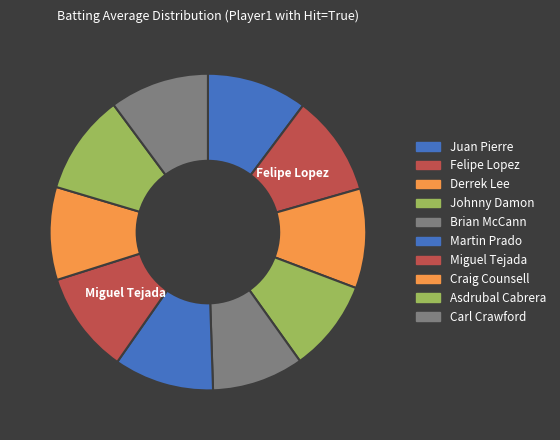

Rank the categories by value from lowest to highest.

Brian McCann, Johnny Damon, Craig Counsell, Carl Crawford, Derrek Lee, Martin Prado, Juan Pierre, Asdrubal Cabrera, Felipe Lopez, Miguel Tejada